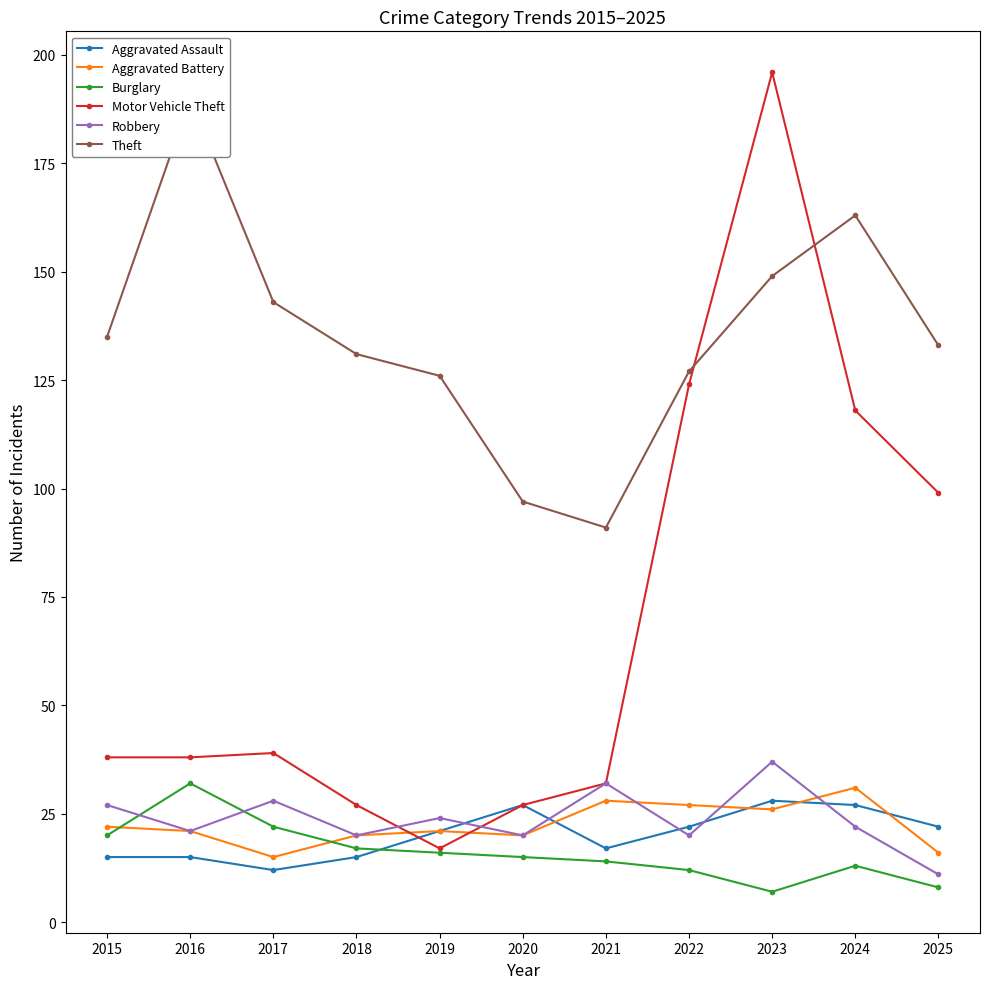

The Theft series shows 97 at 2020. True or false?

True